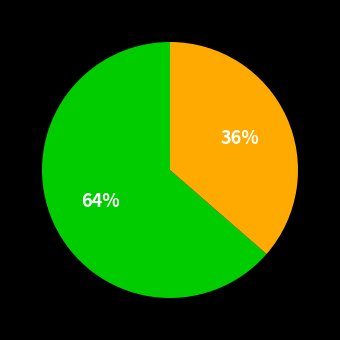

Is there a majority slice in this chart?

Yes